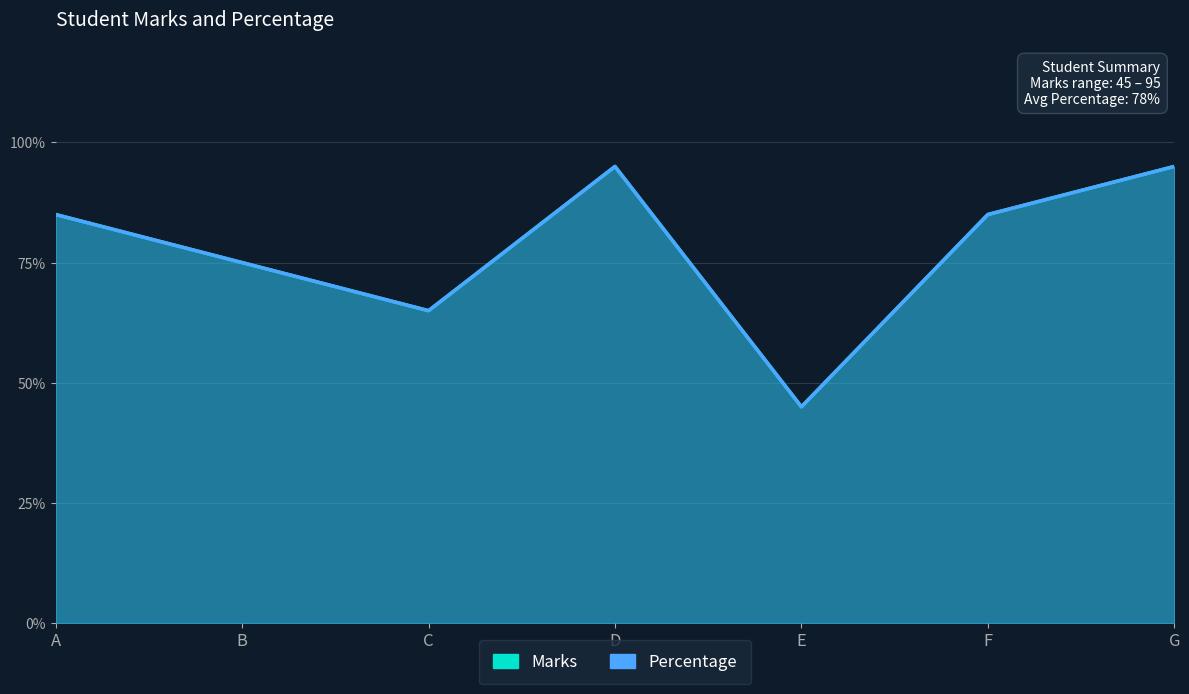

True or false: Marks has more than 2 interior local peaks.

False